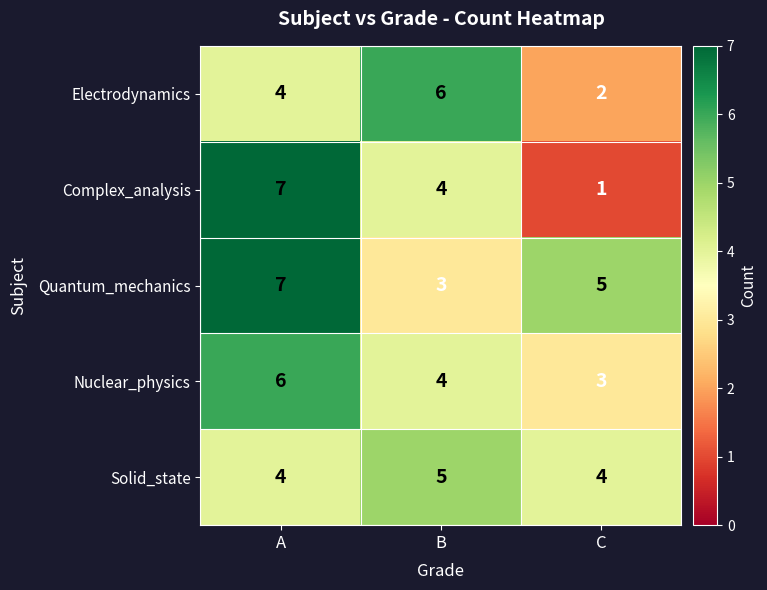

What is the highest value of the Nuclear_physics series?

6